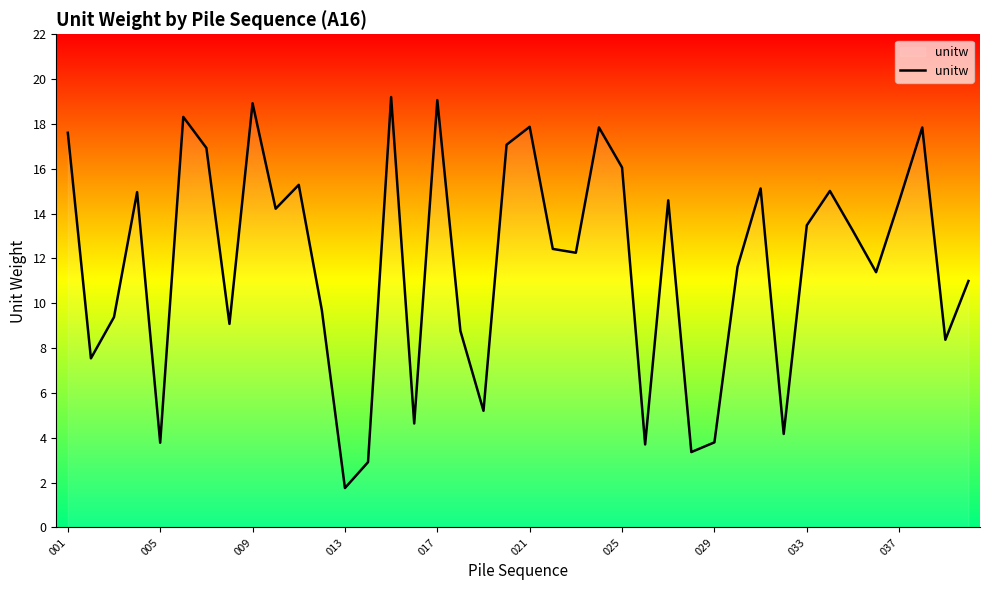

Reading left to right, what are all the values shown in this chart?

17.6	7.5	9.4	15.0	3.8	18.3	16.9	9.1	18.9	14.2	15.3	9.7	1.8	2.9	19.2	4.6	19.1	8.8	5.2	17.1	17.9	12.4	12.3	17.8	16.1	3.7	14.6	3.4	3.8	11.6	15.1	4.2	13.5	15.0	13.2	11.4	14.6	17.8	8.4	11.0